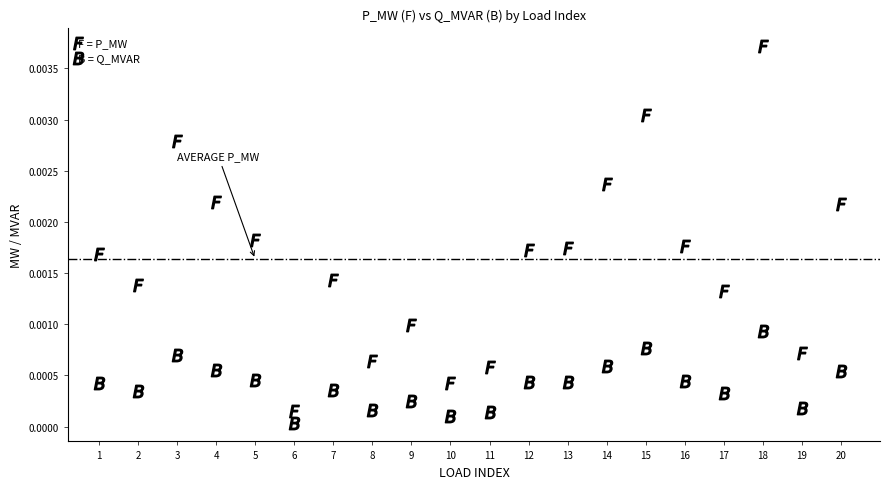

How many data points are displayed?

40